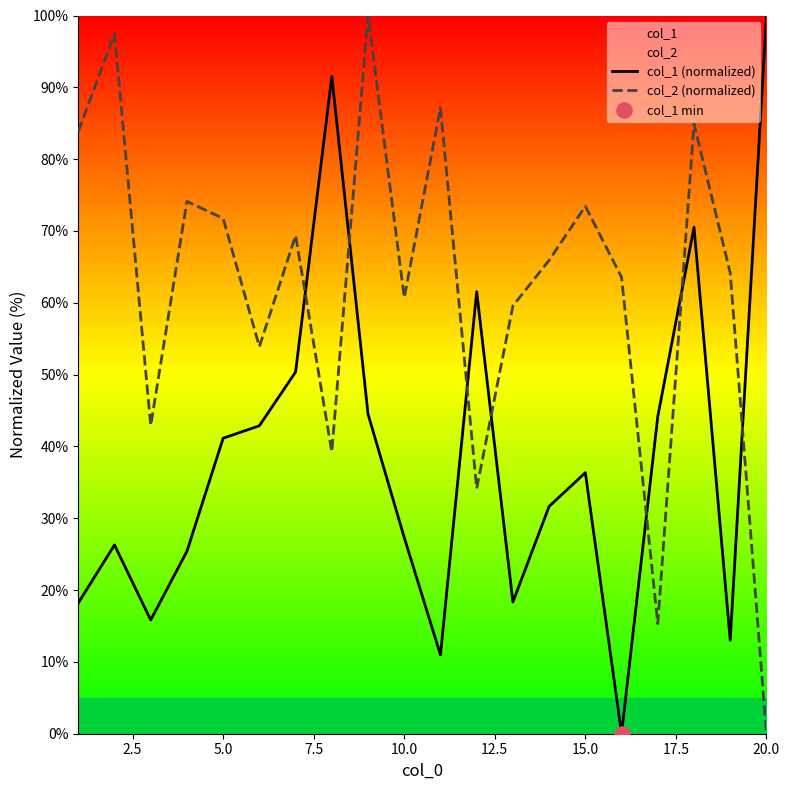

Which category has the lowest value in the col_2 (normalized) series?

20.0